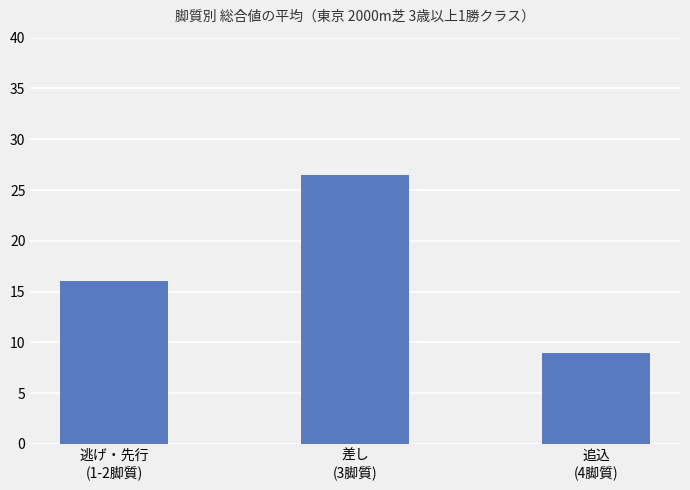

The chart shows a value of 12.9 at 差し
(3脚質). True or false?

False